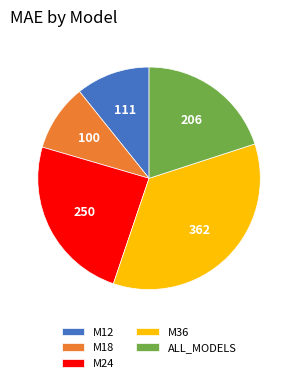

True or false: M36 accounts for 35% of the total.

True